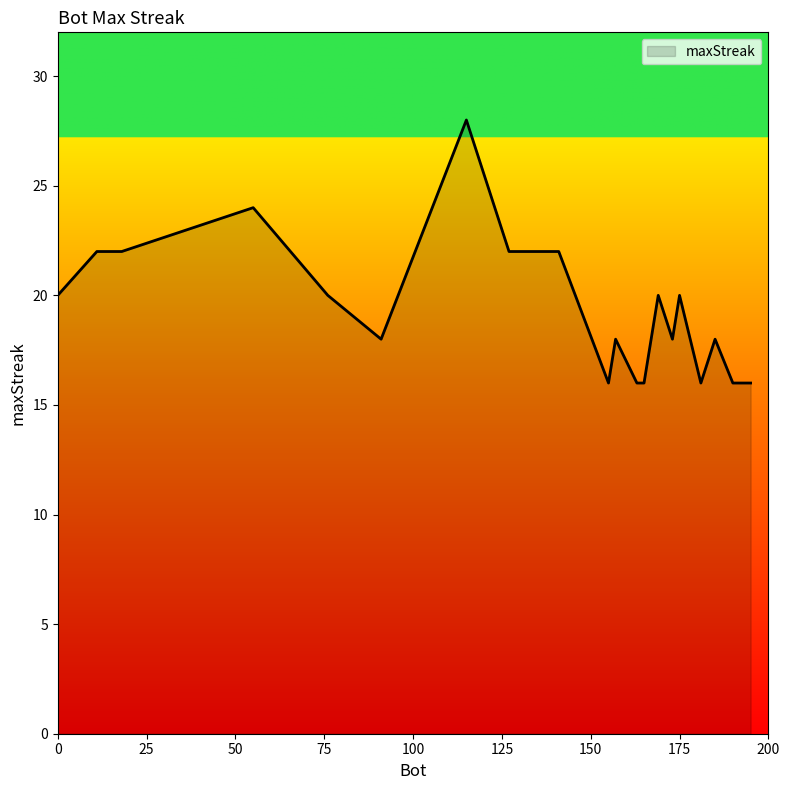

What is the maximum value shown in the chart?

28